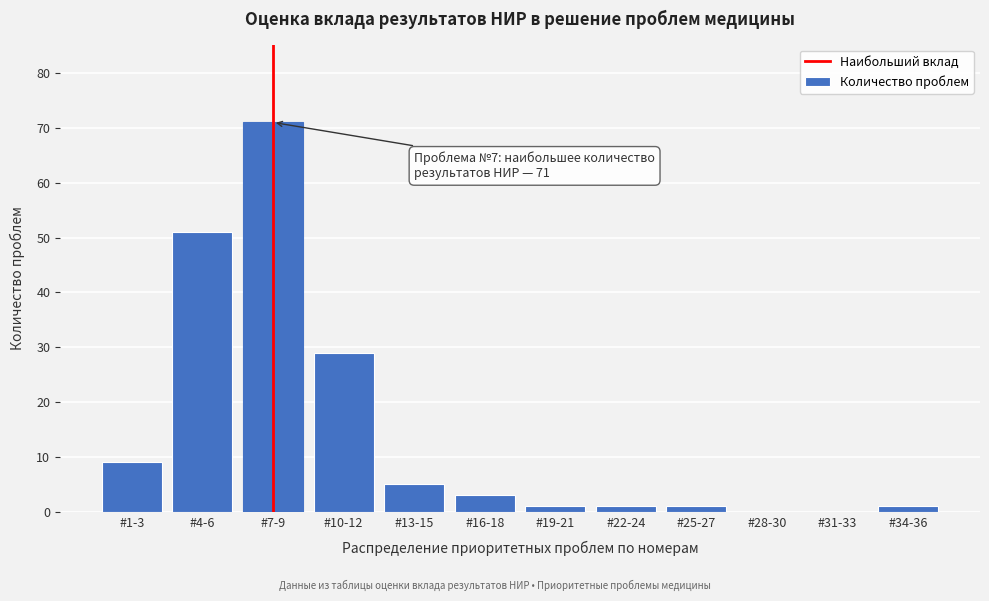

Reading right to left, list all the values displayed in this chart.

#34-36=1	#31-33=0	#28-30=0	#25-27=1	#22-24=1	#19-21=1	#16-18=3	#13-15=5	#10-12=29	#7-9=71	#4-6=51	#1-3=9